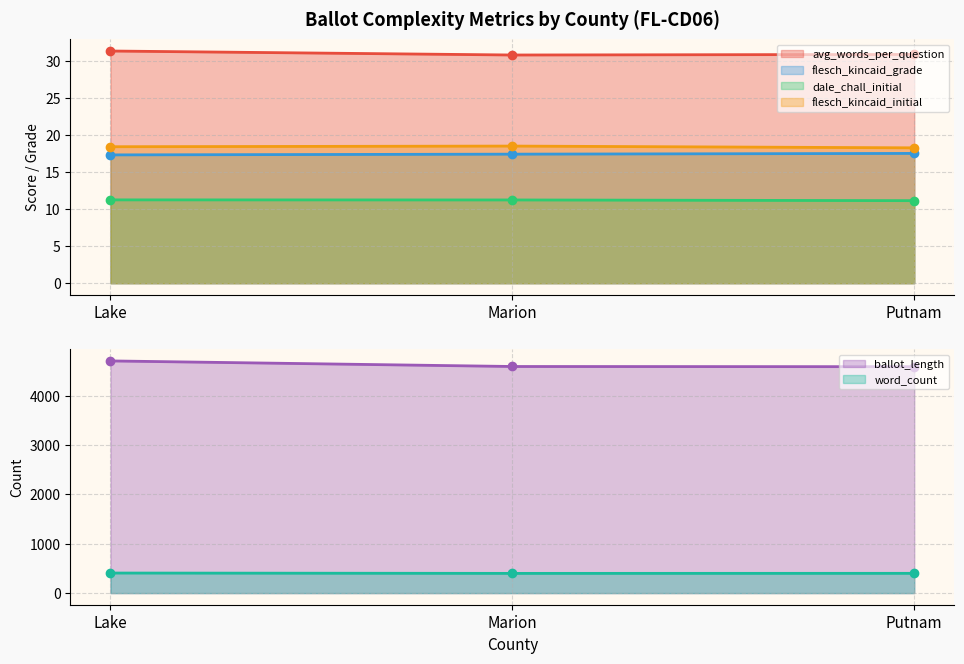

What are all the series names shown in the legend?

avg_words_per_question, flesch_kincaid_grade, ballot_length, word_count, dale_chall_initial, flesch_kincaid_initial